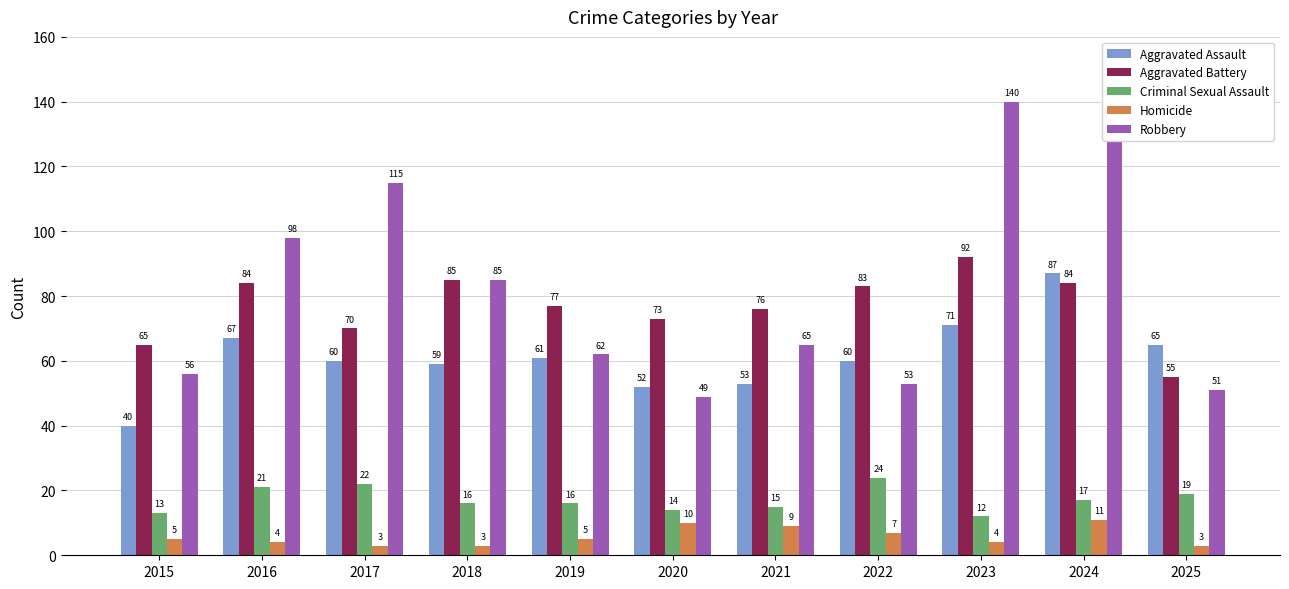

What is the spread (max minus min) of values at 2022?

76